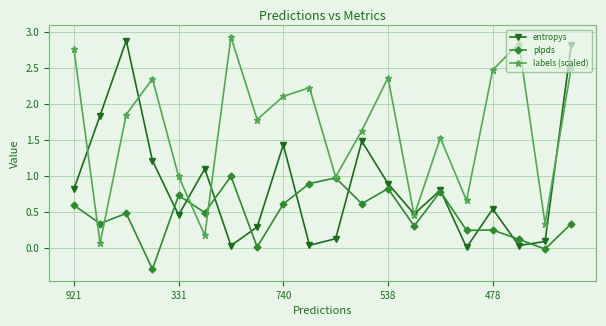

What is the greatest value displayed?

2.9